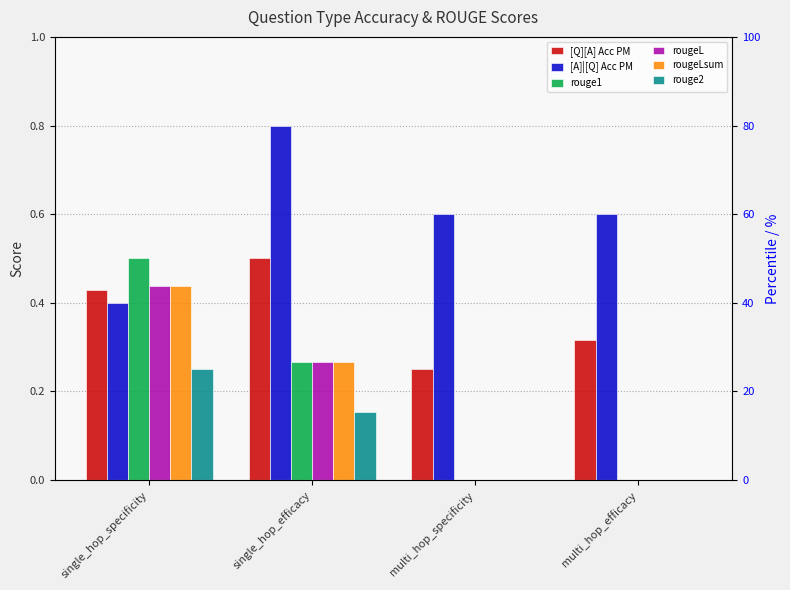

What is the maximum value shown in the chart?

0.8